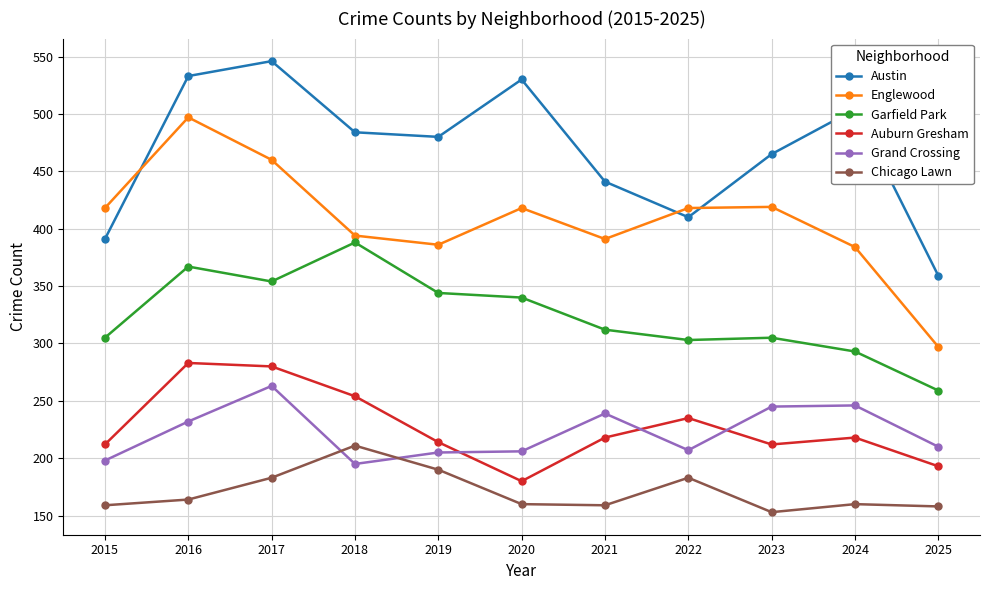

Which series has the largest total across all categories?

Austin